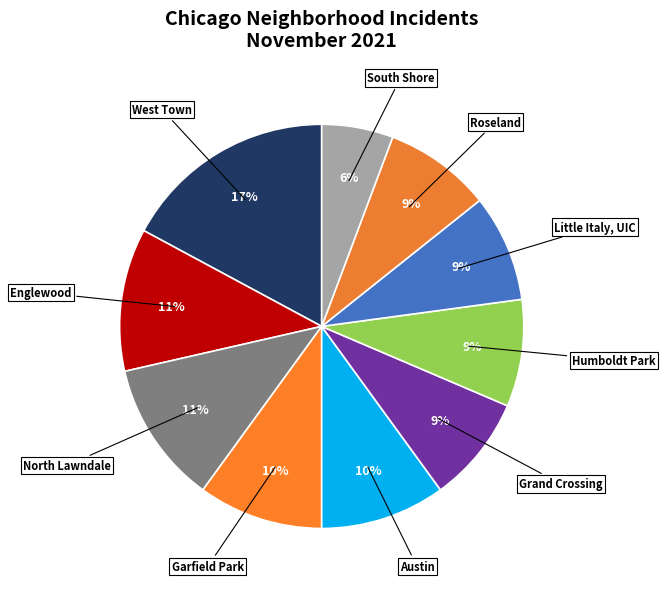

How many segments does this pie chart have?

10